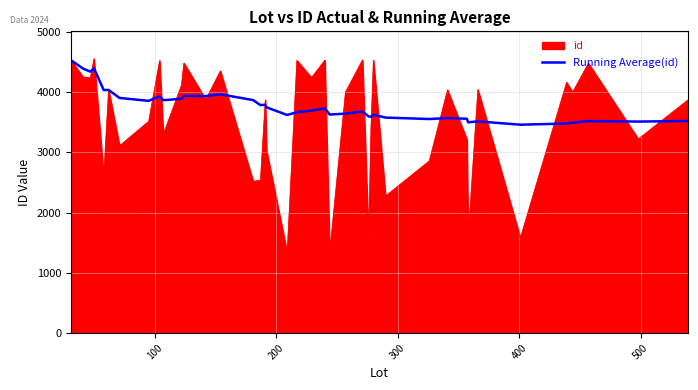

Rank the series by their average value, from lowest to highest.

id, Running Average(id)